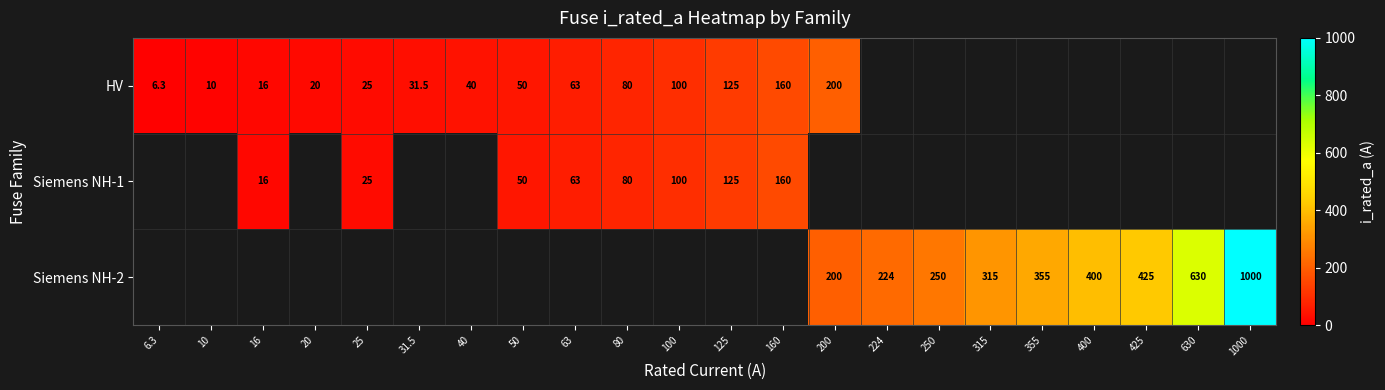

The value of HV at 40 is 40.0. True or false?

True